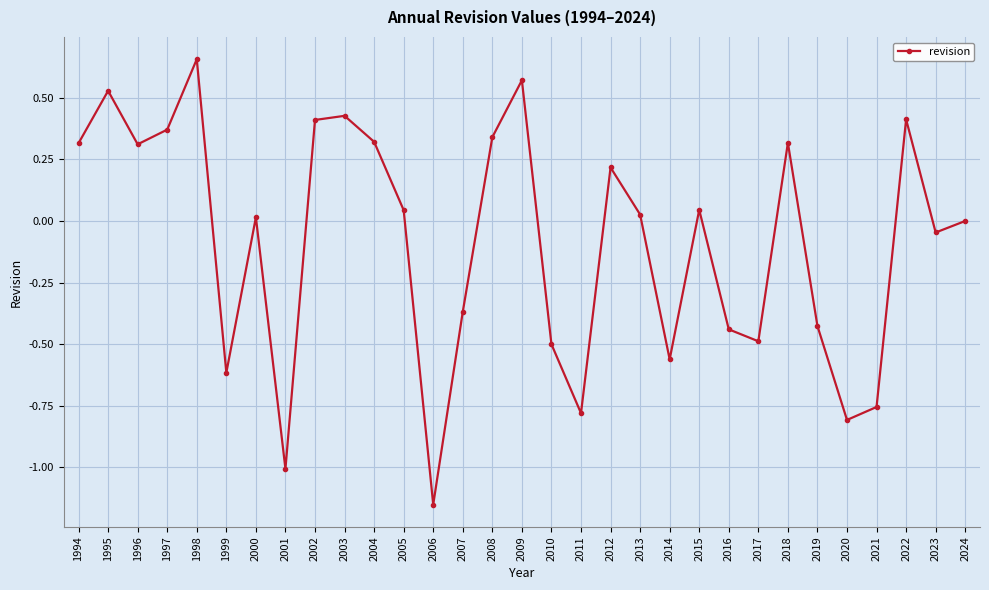

True or false: there are more than 2 points higher than both neighbors.

True